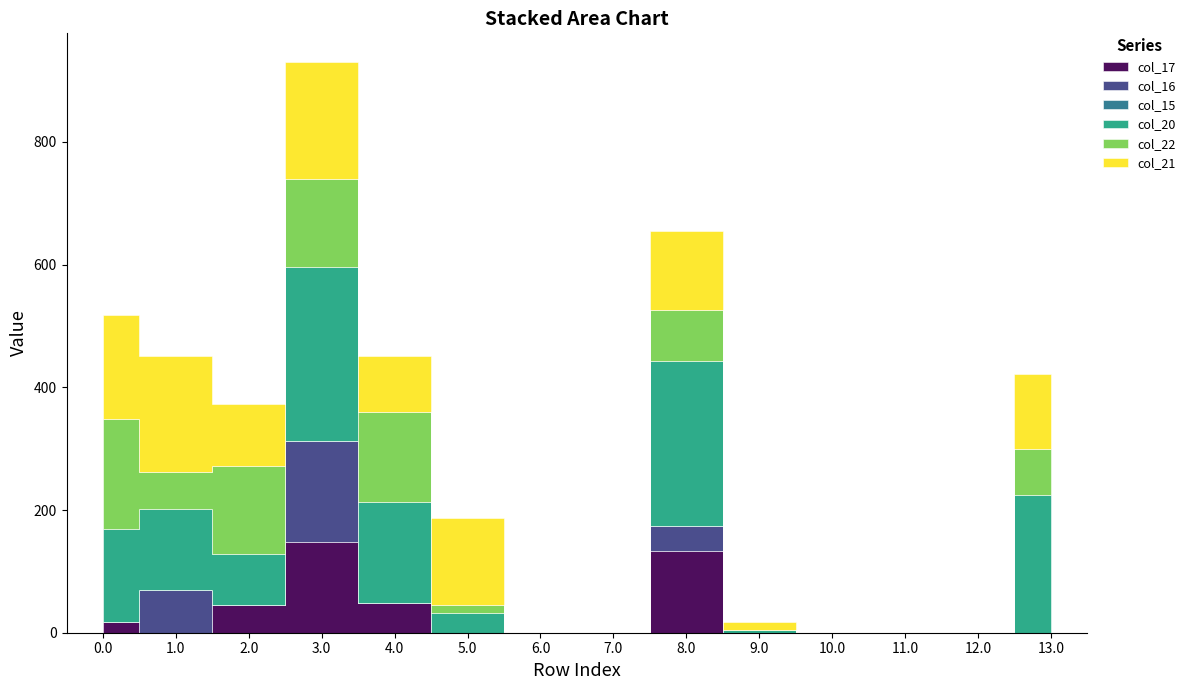

Which series has the largest range (max minus min)?

col_20